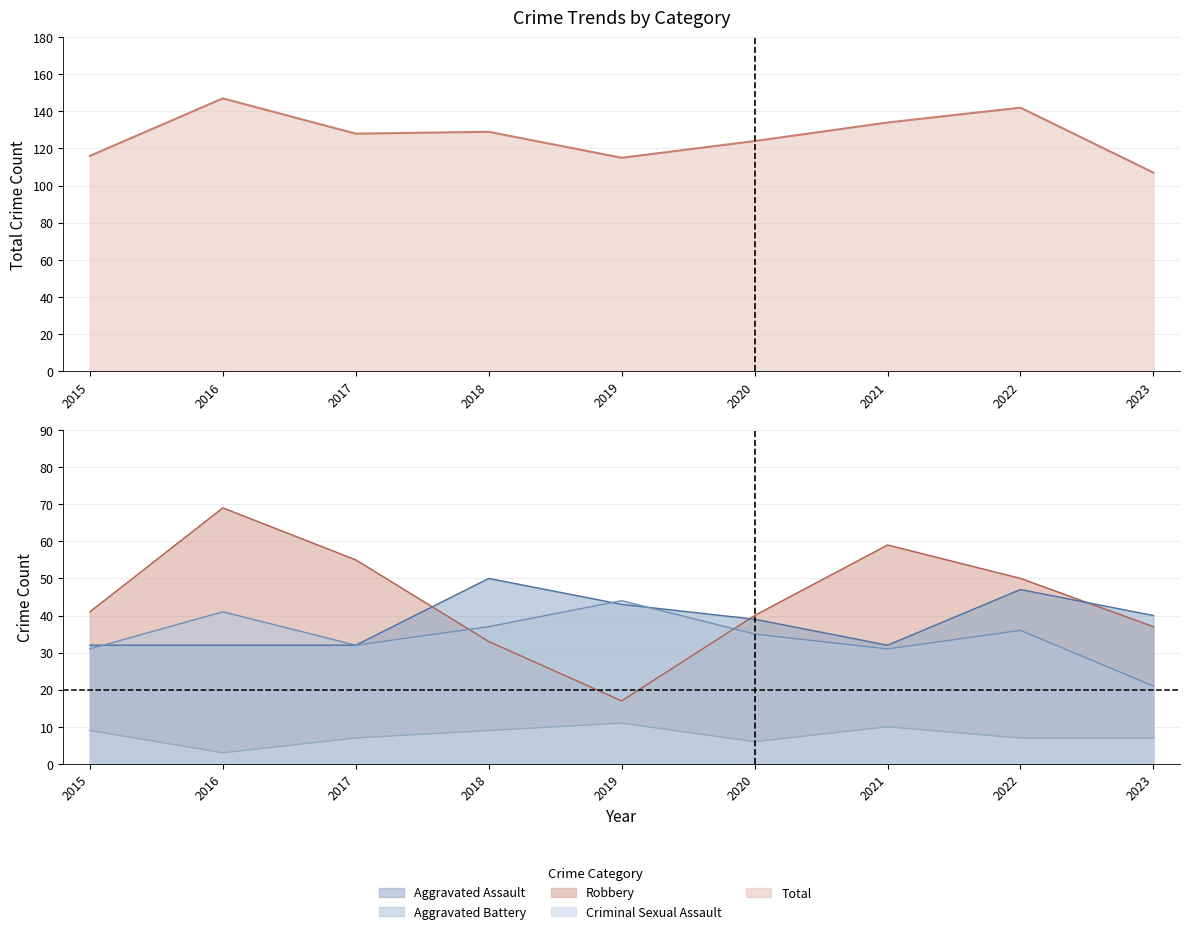

What is the value of the Aggravated Assault point at the 7th from the left?

32